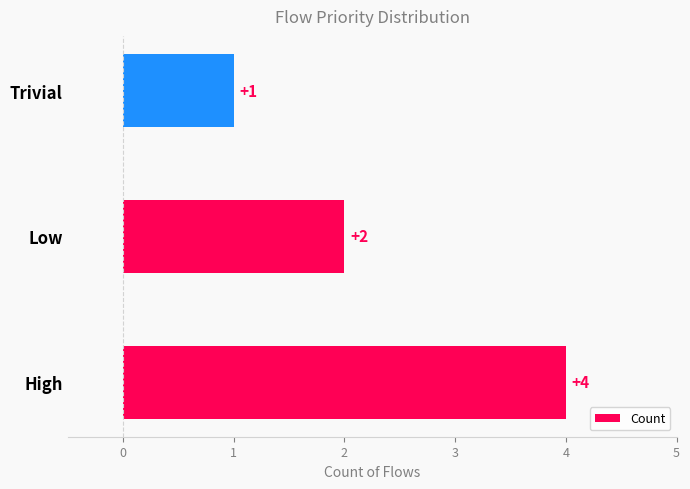

Reading bottom to top, list all the values displayed in this chart.

High=4	Low=2	Trivial=1